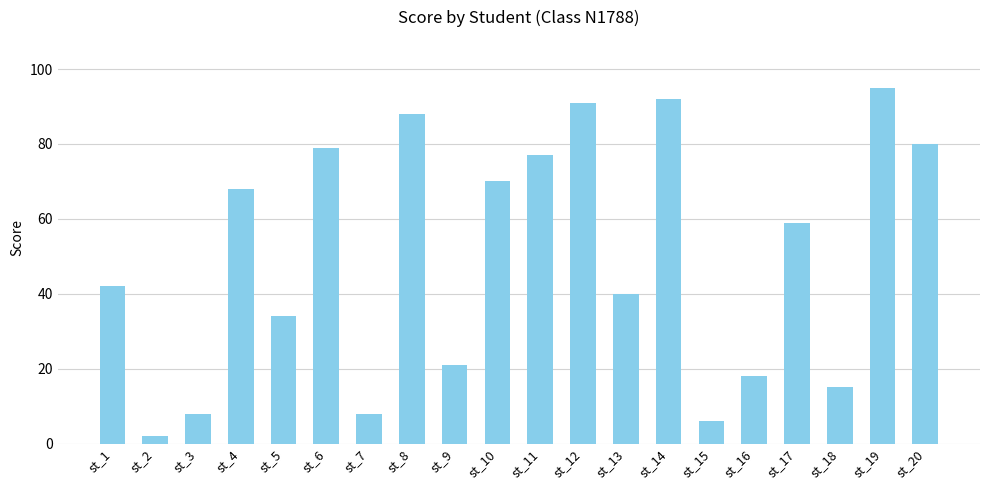

What is the approximate value at st_5?

34